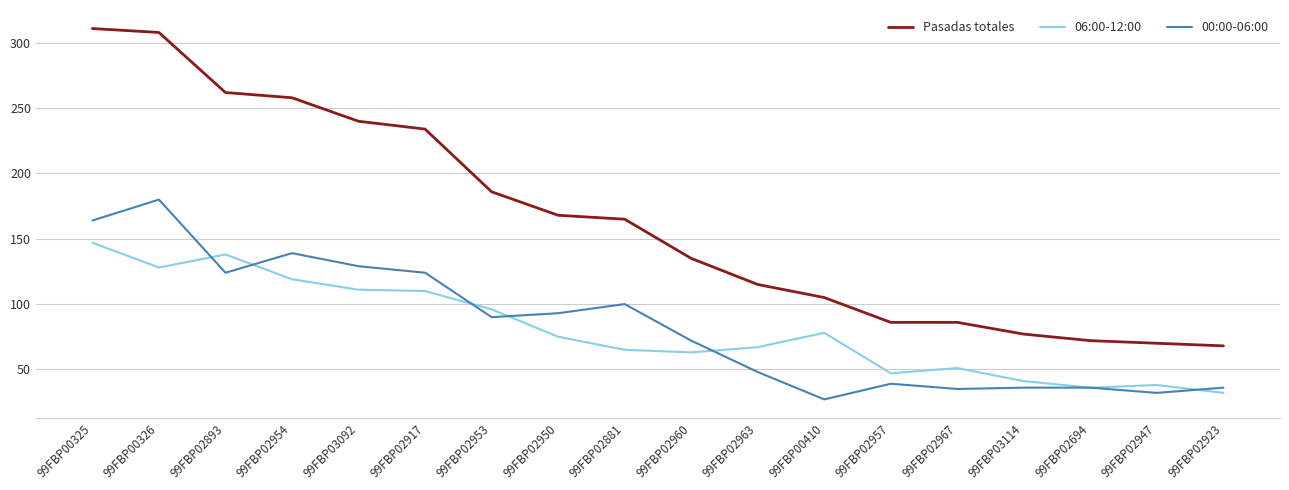

What position from the right is 99FBP02963?

8